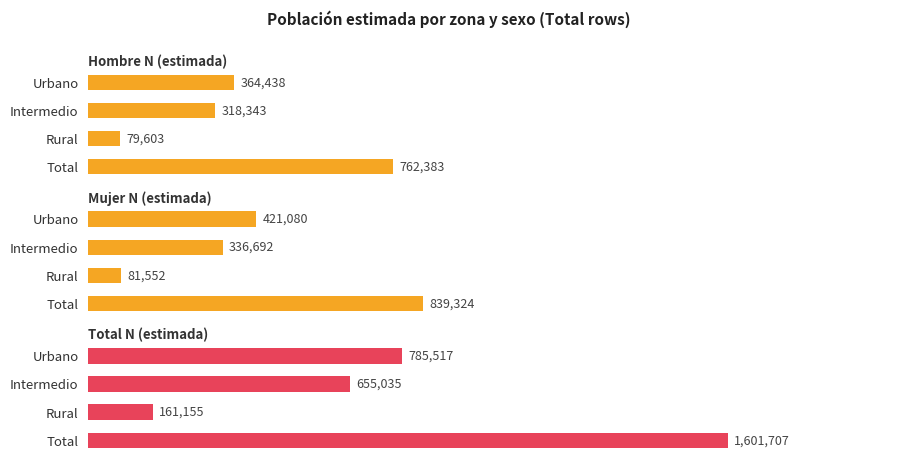

What is the value of the Mujer N (estimada) bar at the 1st from the left?

421080